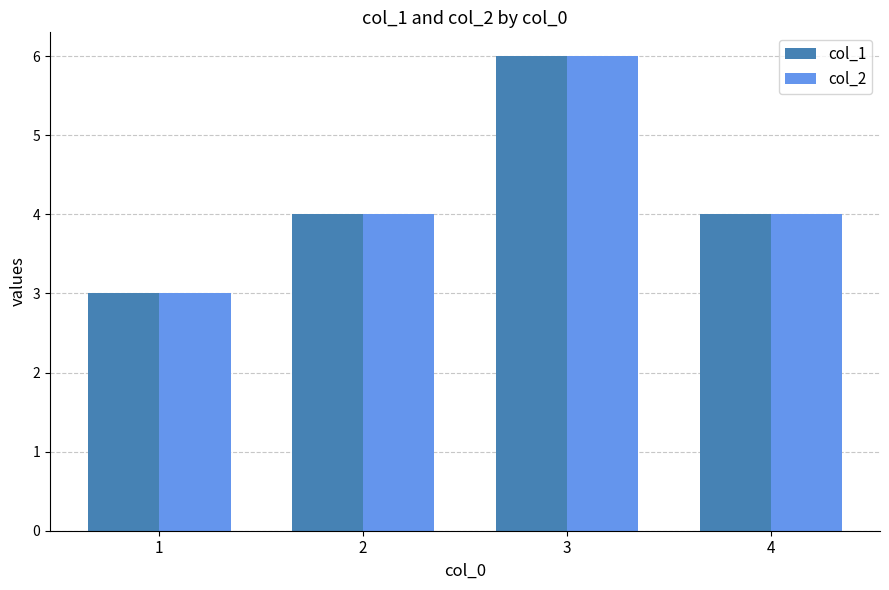

What is the value of the col_1 bar at the 3rd from the left?

6